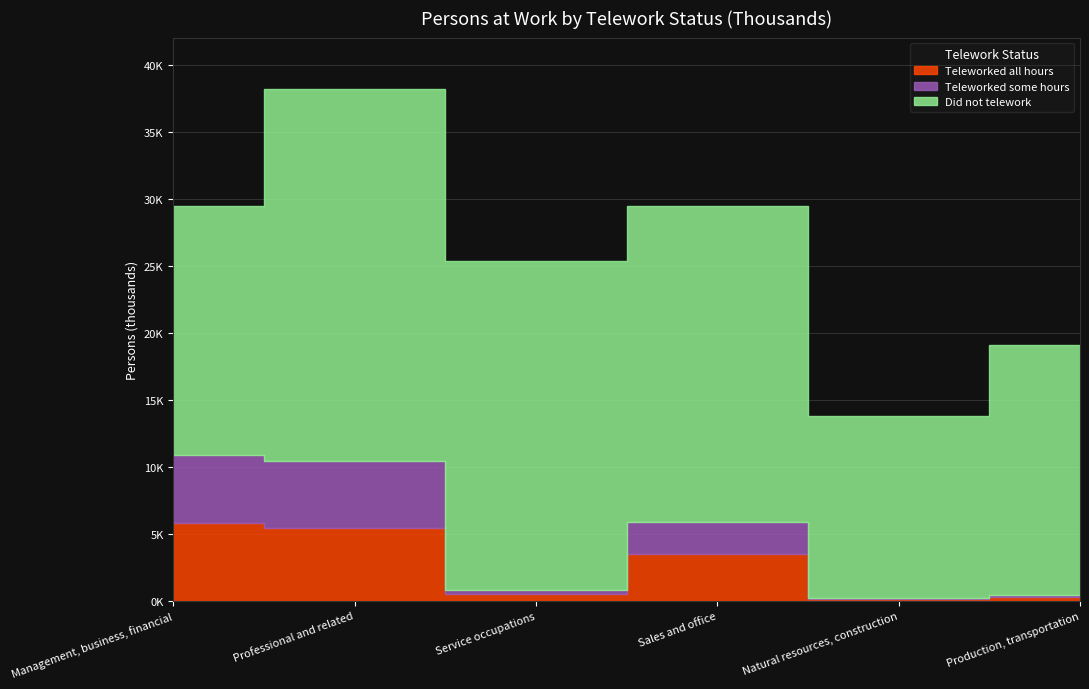

How many categories are shown in the chart?

6